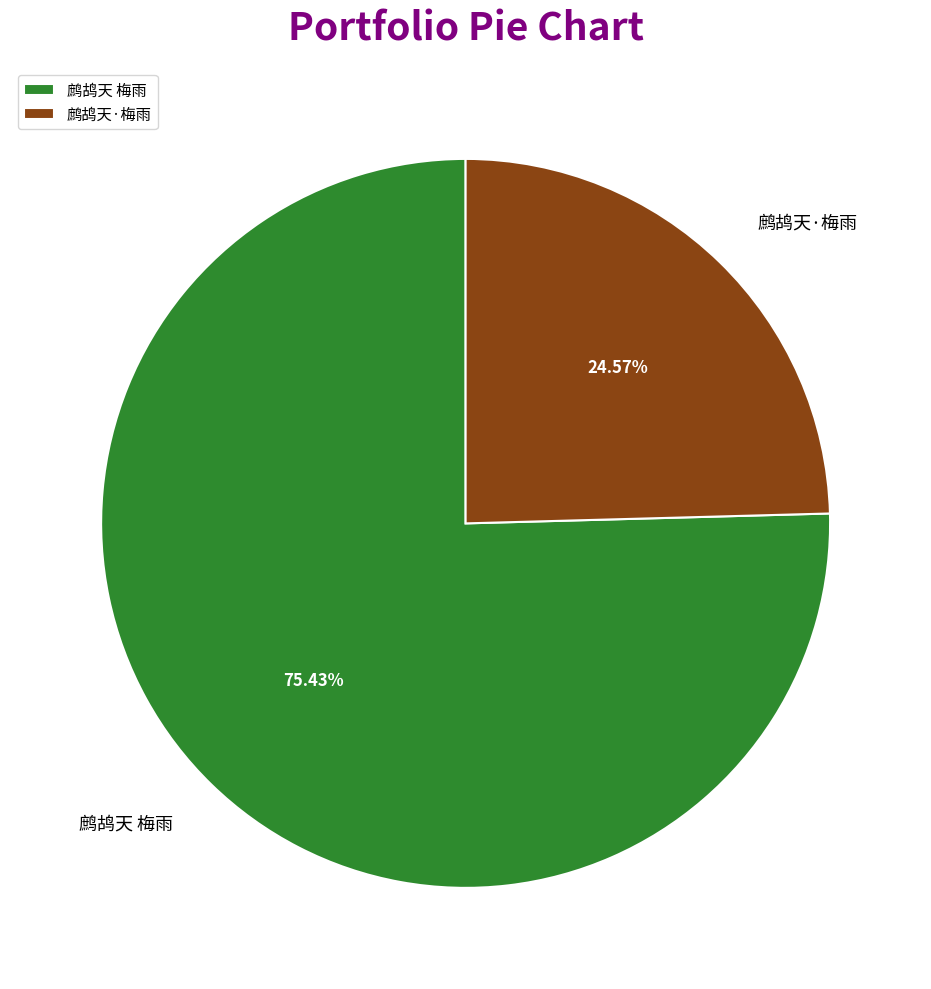

To the nearest percent, what is the combined percentage of 鹧鸪天·梅雨 and 鹧鸪天 梅雨?

100%